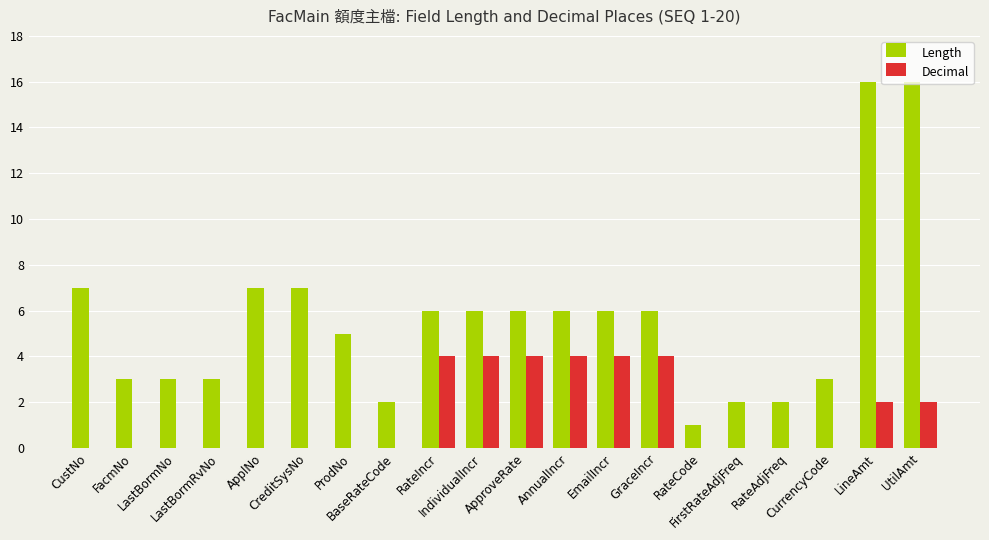

How many groups of bars are there?

20